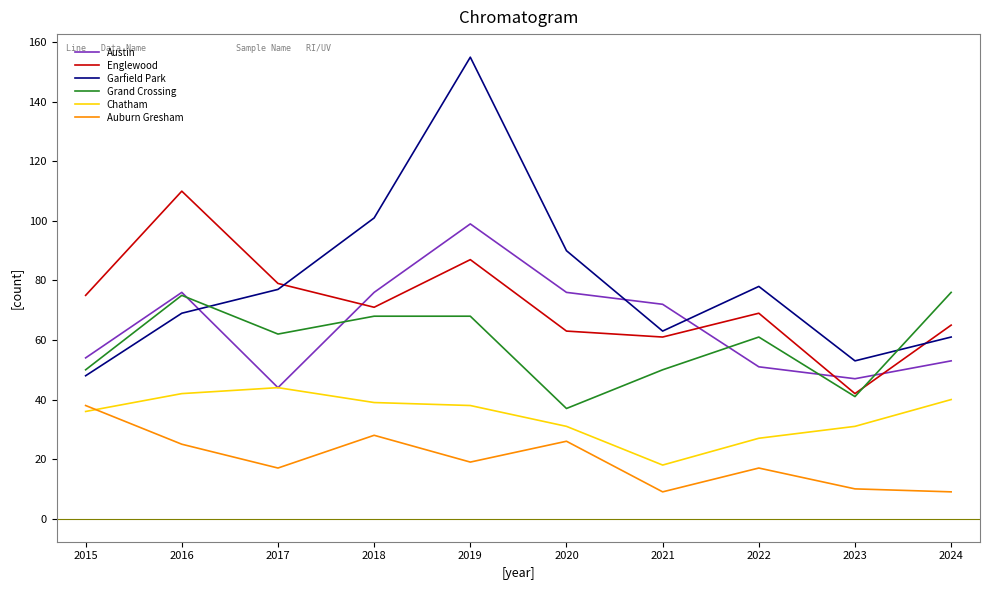

How many lines are shown in the chart?

6